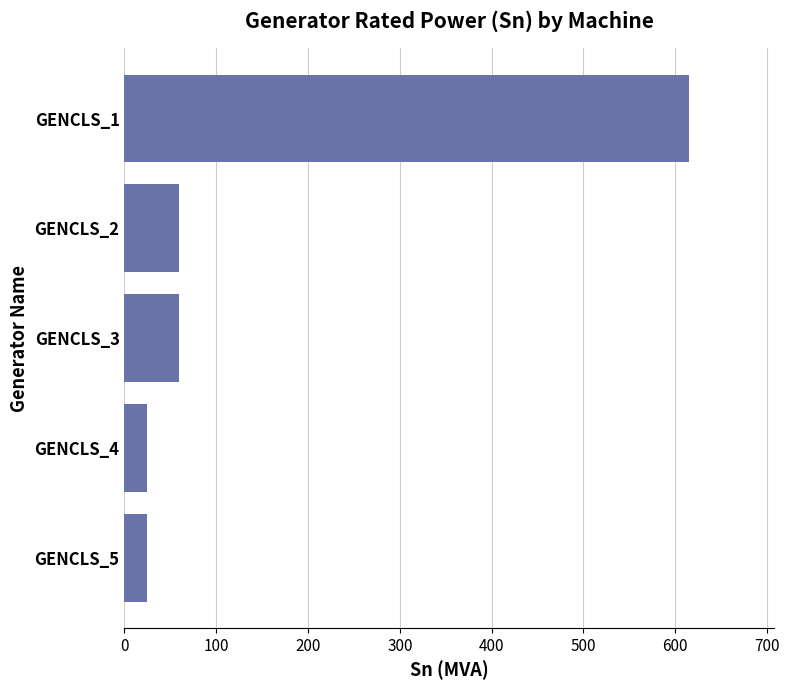

Reading bottom to top, list all the values displayed in this chart.

GENCLS_5=25	GENCLS_4=25	GENCLS_3=60	GENCLS_2=60	GENCLS_1=615